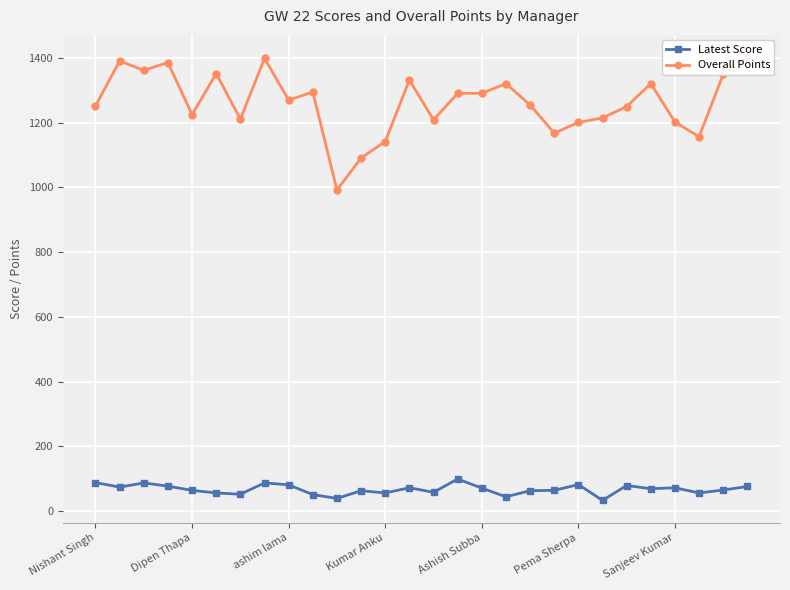

What is the minimum value for Latest Score?

33